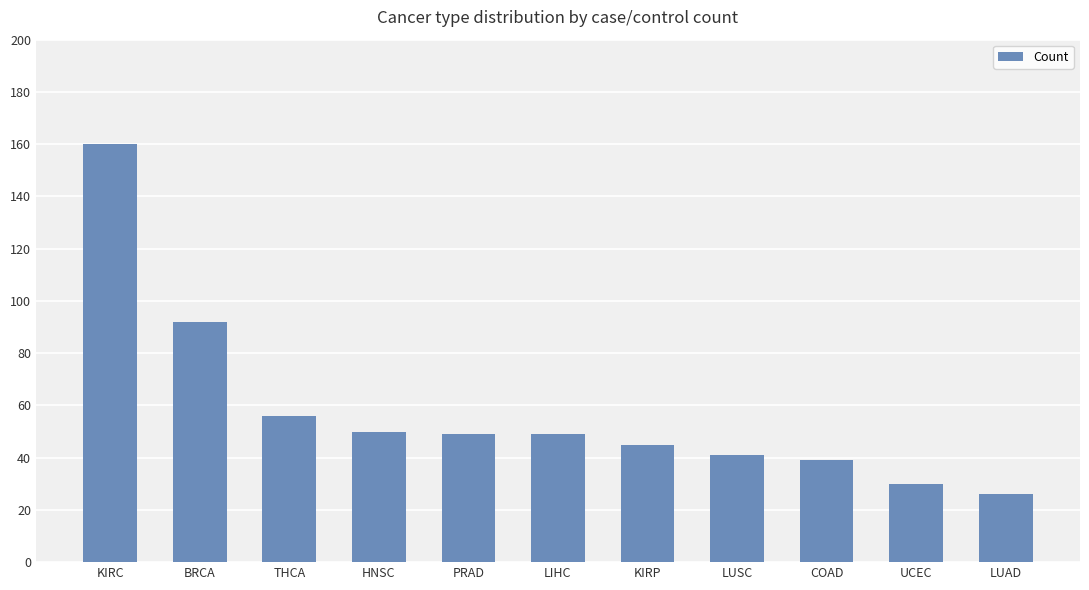

How many bars are there in total?

11